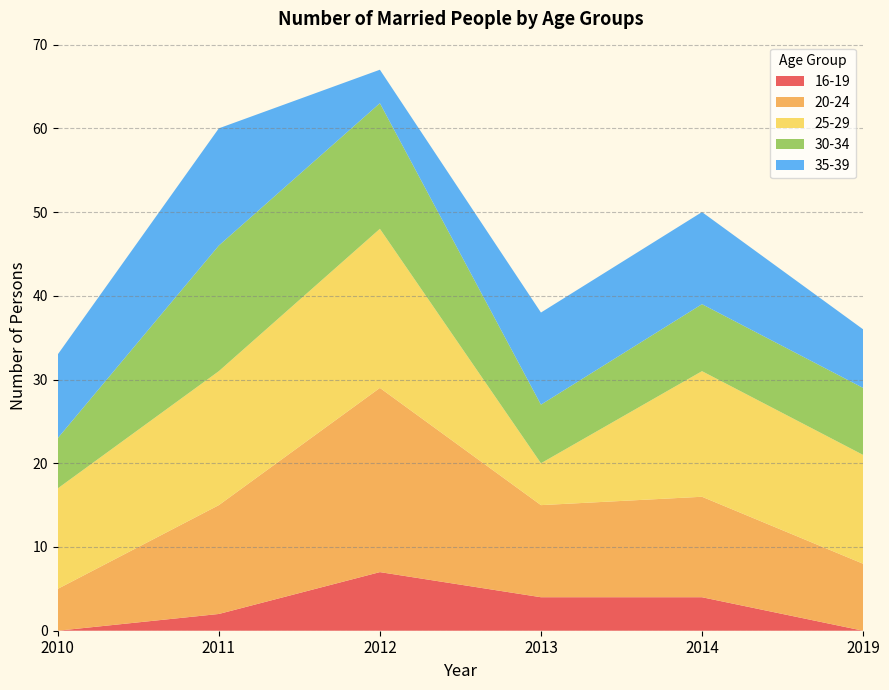

Reading left to right, extract all data points from this chart.

16-19: 0	2	7	4	4	0
20-24: 5	13	22	11	12	8
25-29: 12	16	19	5	15	13
30-34: 6	15	15	7	8	8
35-39: 10	14	4	11	11	7